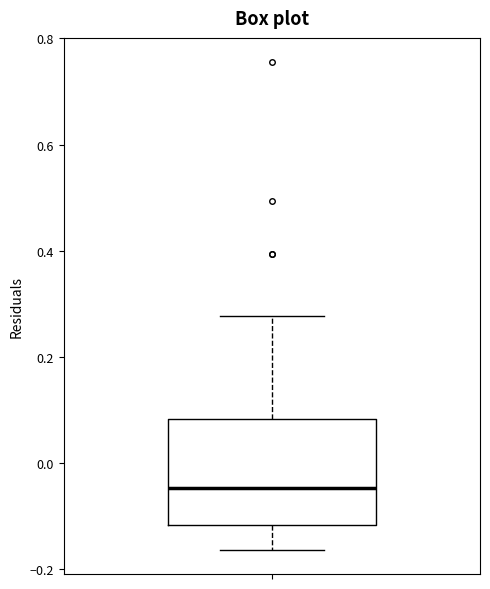

Where is the upper edge of the box on the y-axis? The values are not printed on the chart, so give them approximately, as read against the axis.

0.08